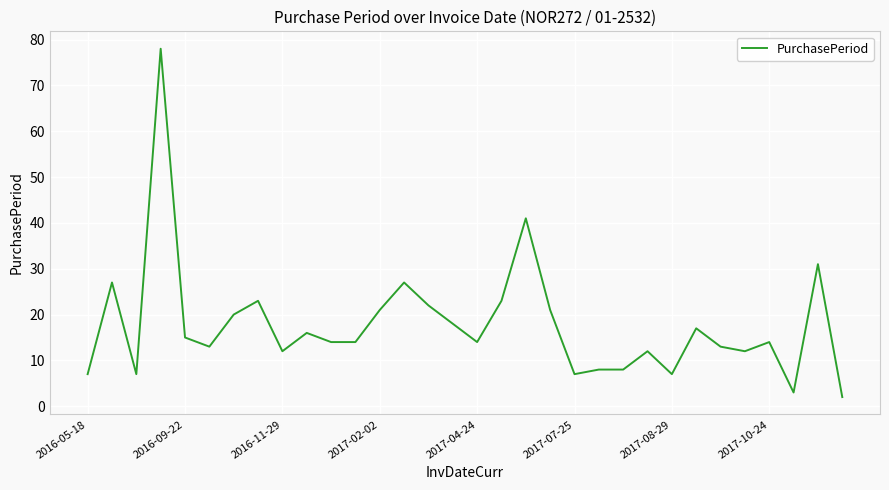

What is the maximum value shown in the chart?

78